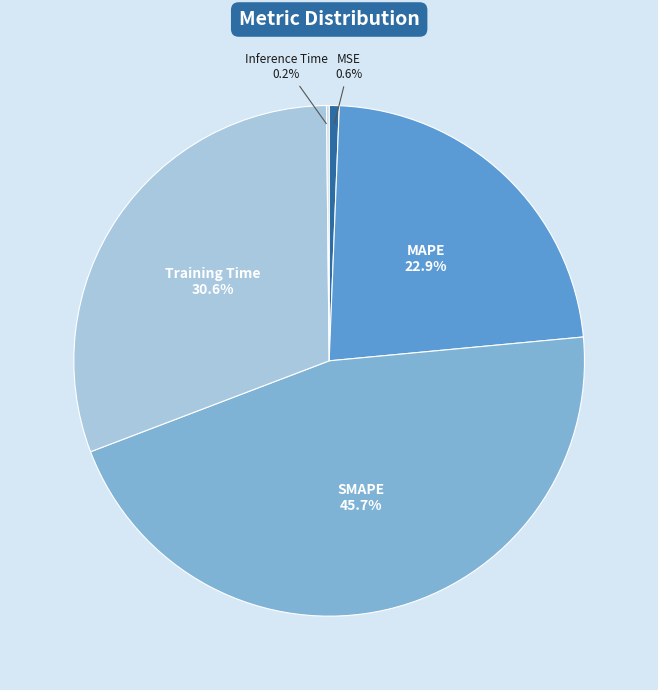

What portion of the pie excludes SMAPE?

54.3%